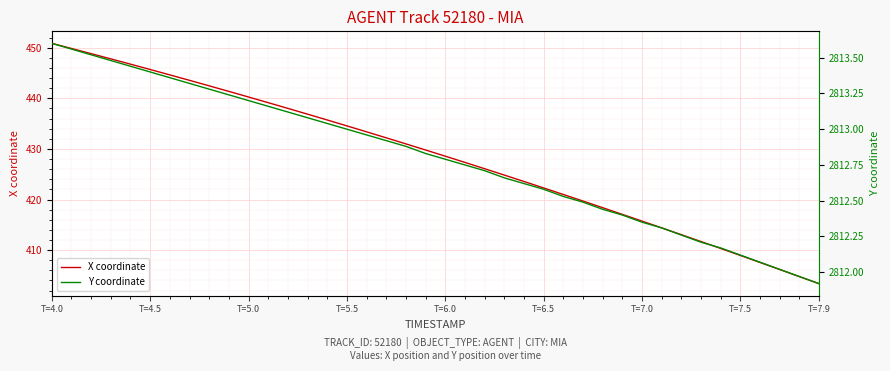

The X coordinate series shows 758.7 at T=6.0. True or false?

False